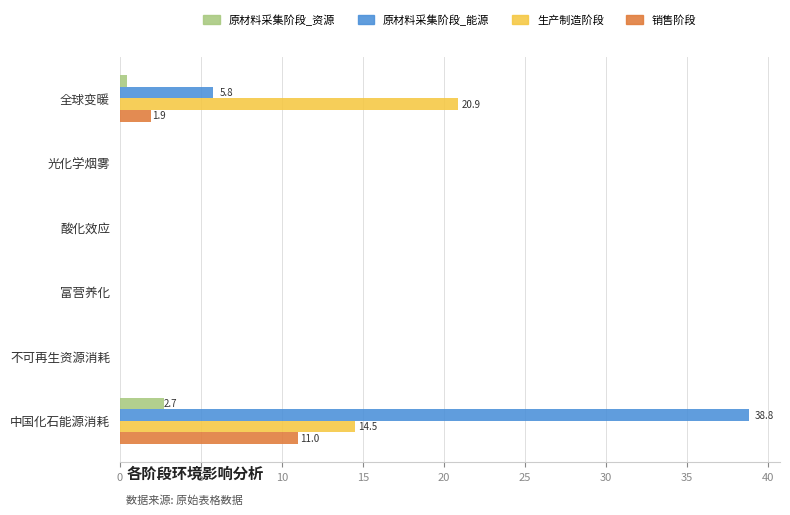

Which series changed the most between 全球变暖 and 中国化石能源消耗?

原材料采集阶段_能源